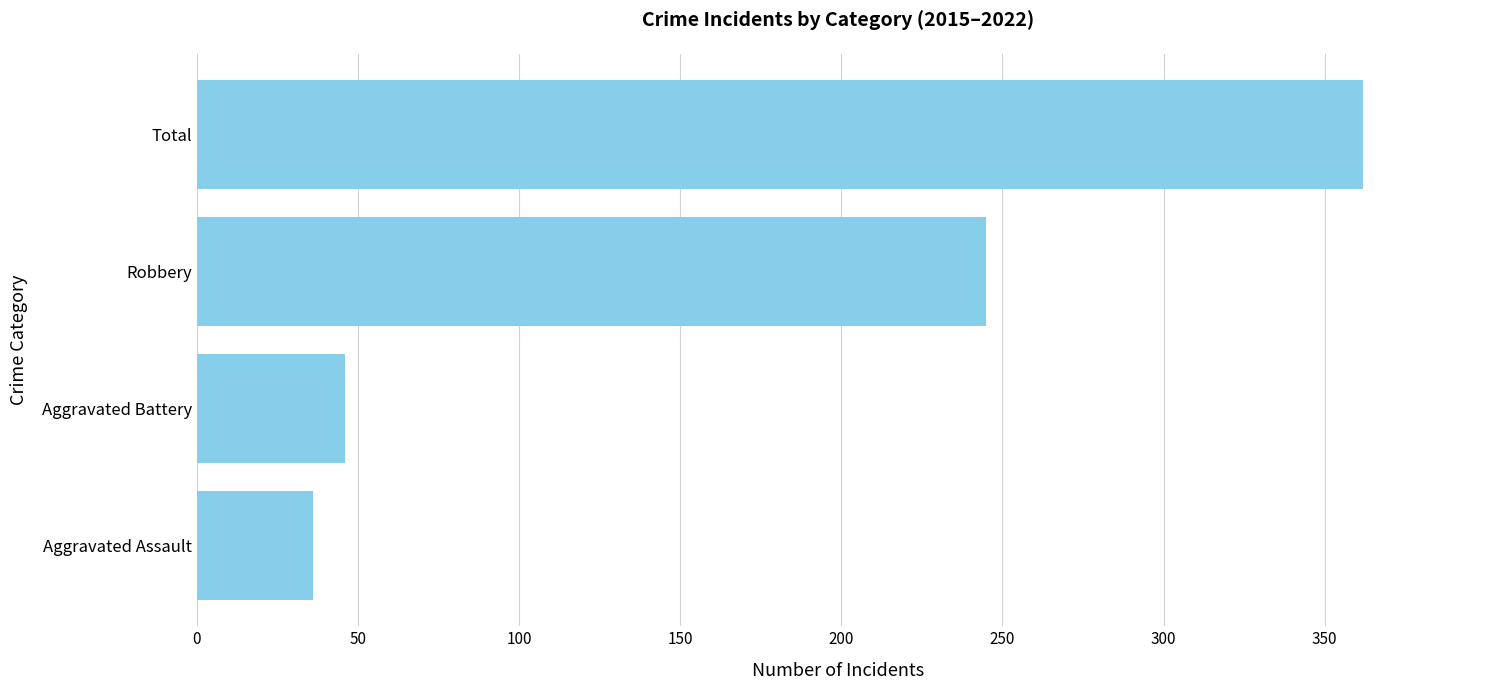

What is the average value?

172